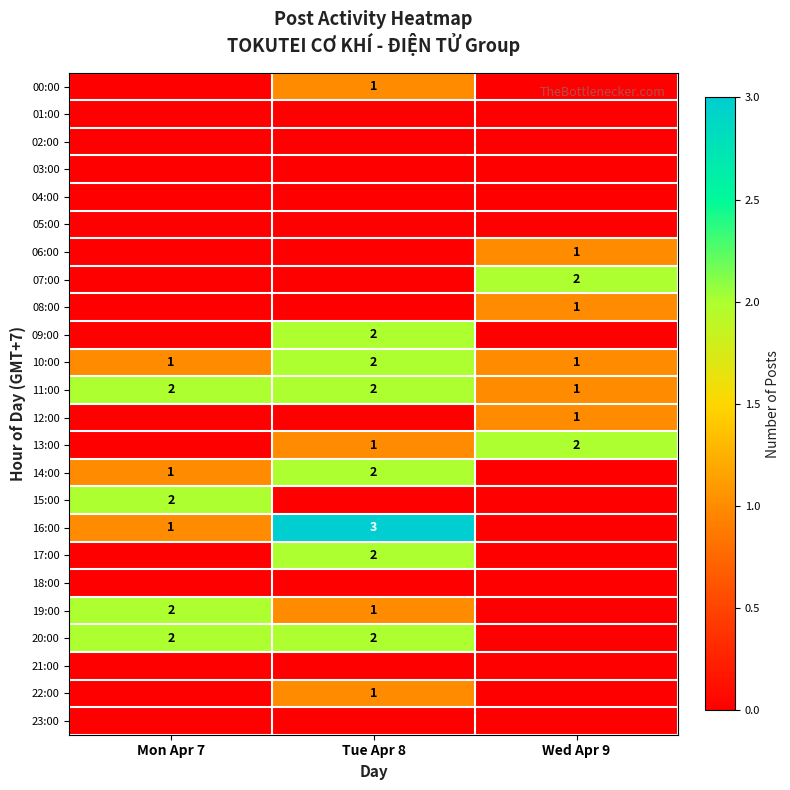

True or false: 10:00 has a value of 1 at Mon Apr 7.

True